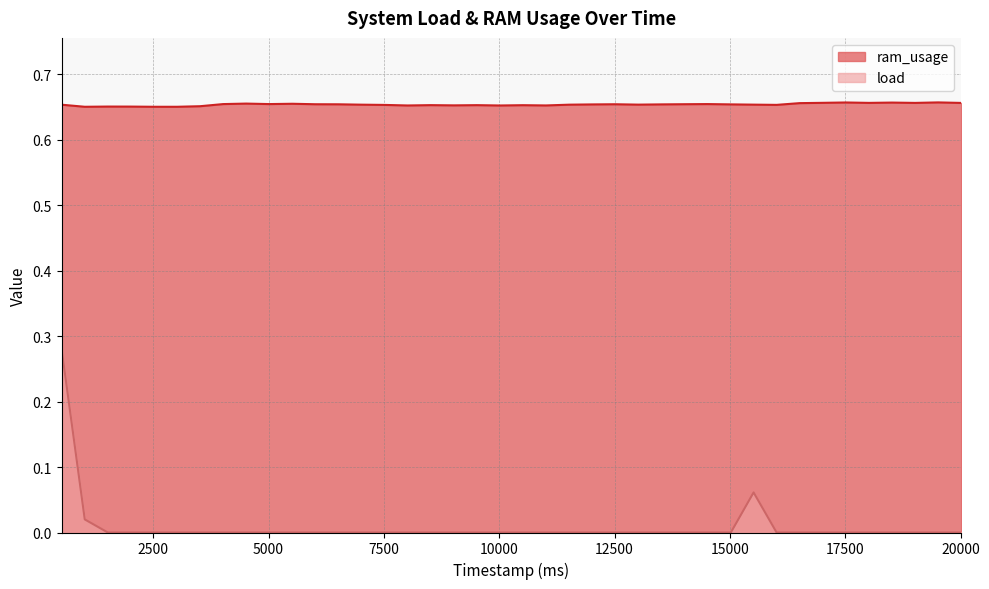

List the labels in order of ram_usage value, largest first.

19515000, 17515000, 18512000, 17012000, 18014000, 19014000, 20013000, 16512000, 4513000, 5515000, 14512000, 5013000, 4014000, 14012000, 6013000, 12513000, 6513000, 15021000, 13515000, 12014000, 13014000, 15514000, 7014000, 11514000, 514000, 16013000, 7512000, 8513000, 9515000, 10513000, 9015000, 11014000, 8013000, 10013000, 3515000, 1515000, 2012000, 2514000, 1015000, 3014000